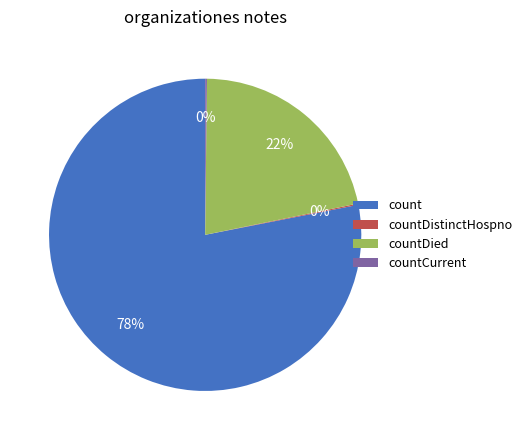

What is the largest slice in the pie chart?

count